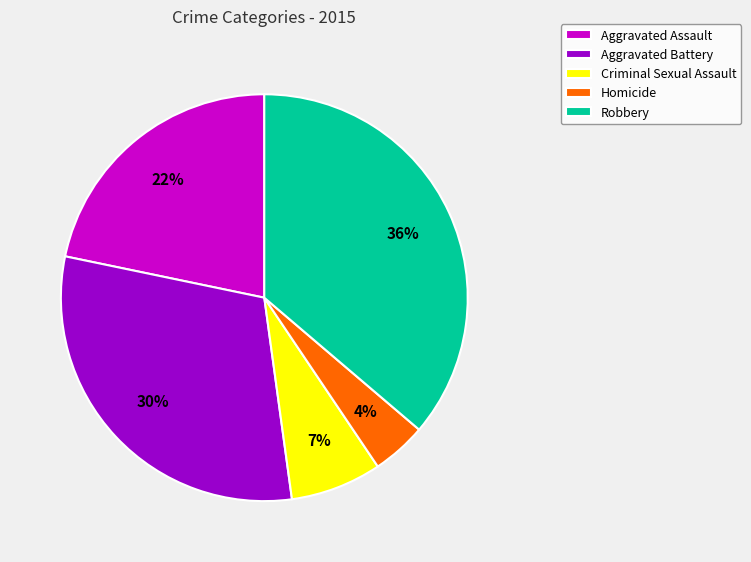

How many slices are in this pie chart?

5